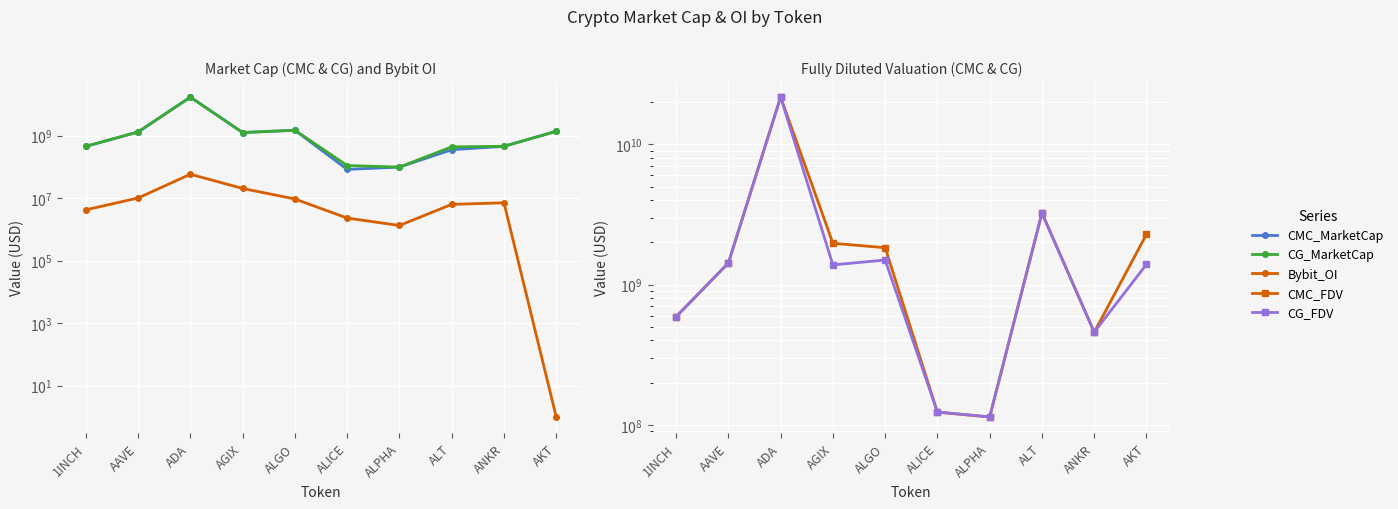

Where is CG_MarketCap nearest to the value 8588773972?

ALGO